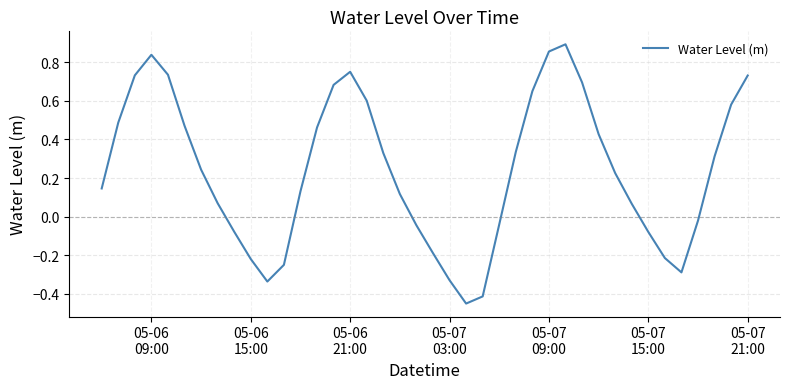

What is the difference between the maximum and minimum values?

1.3